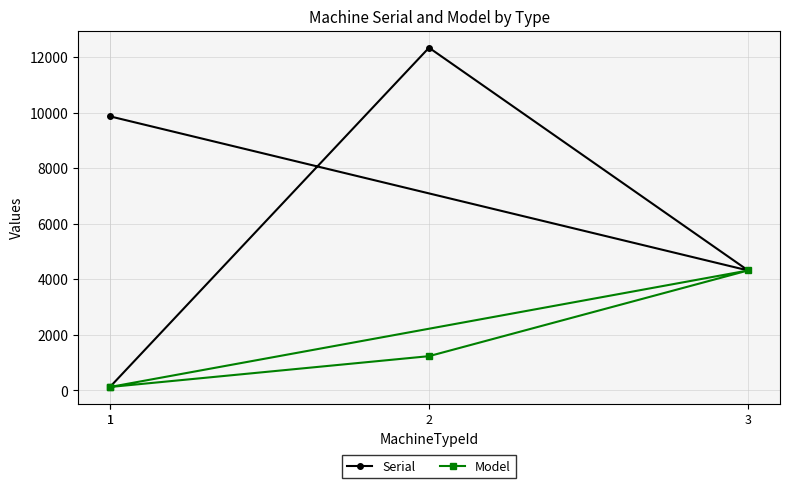

In Serial, how many points are higher than both neighbors (excluding endpoints)?

1